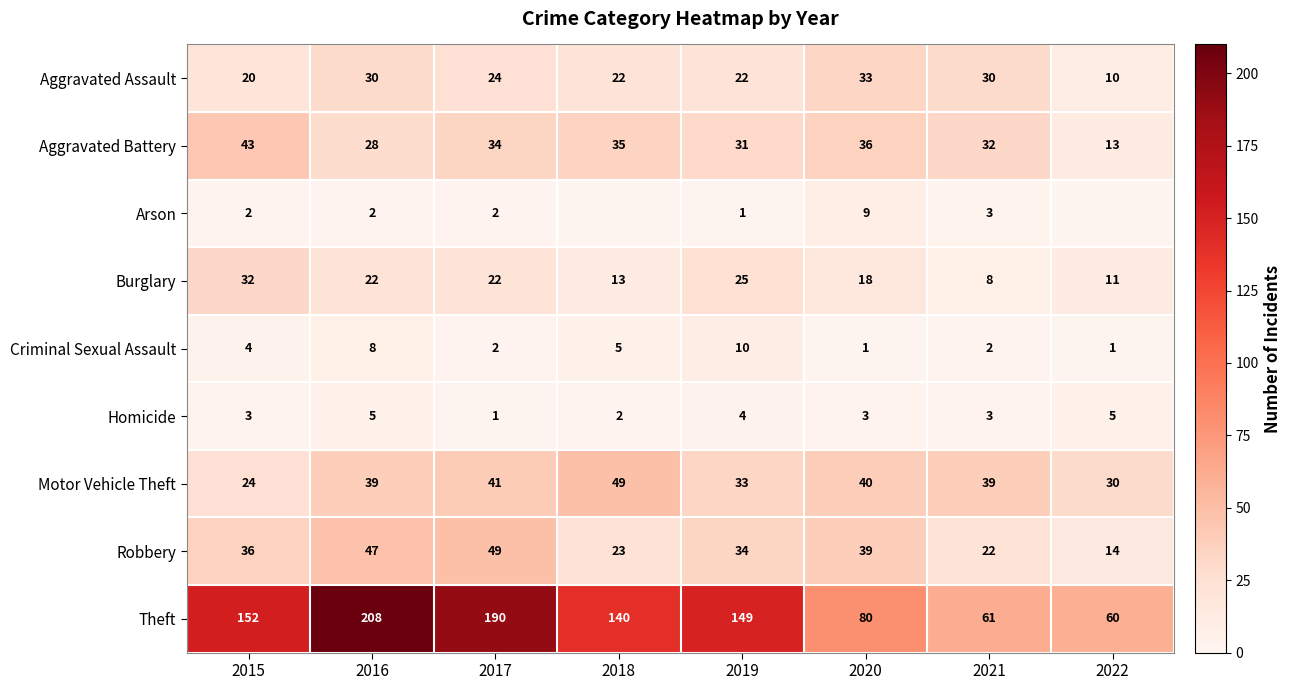

True or false: Motor Vehicle Theft has a value of 39 at 2021.

True